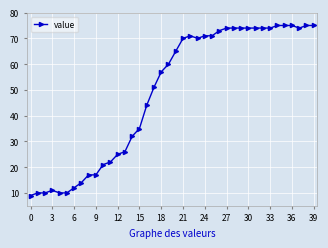

True or false: there are more than 0 points higher than both neighbors.

True